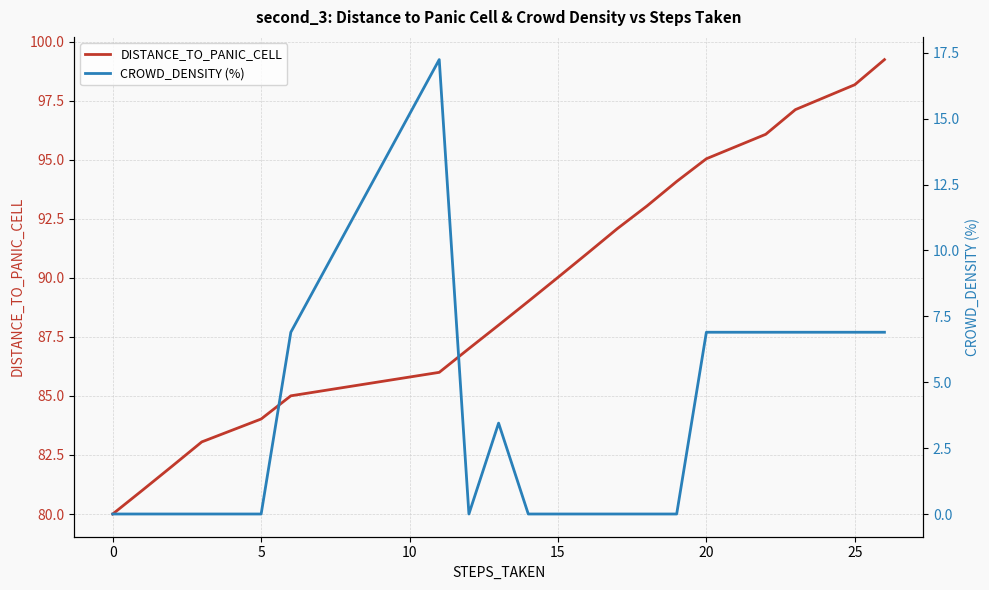

The value of DISTANCE_TO_PANIC_CELL at 15 is 90.0. True or false?

True